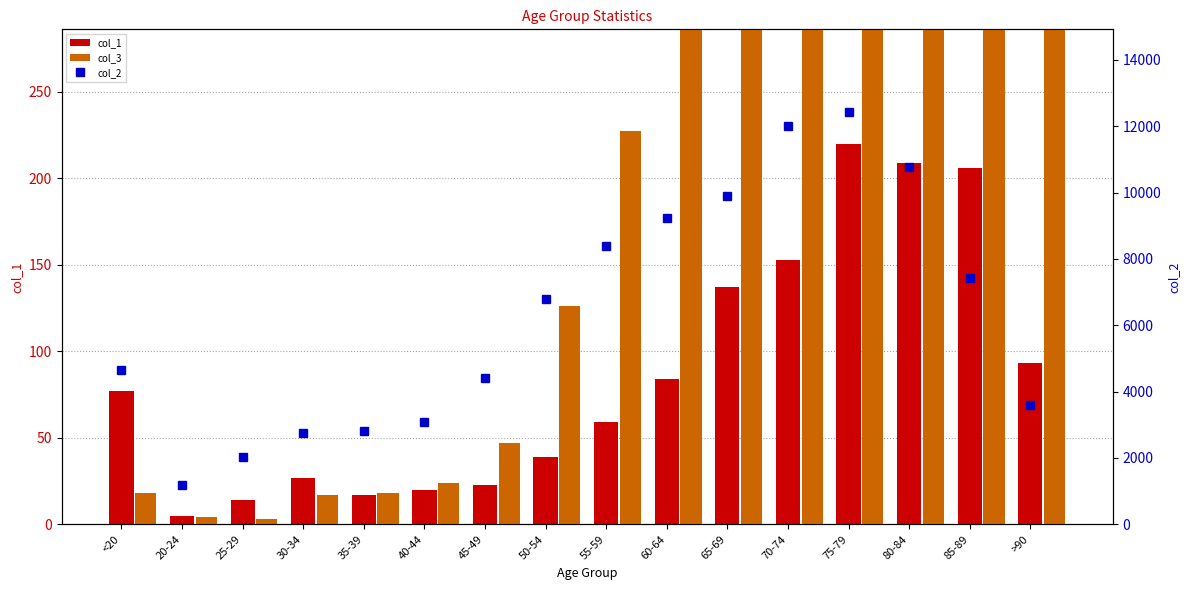

Does the chart contain any negative values?

No